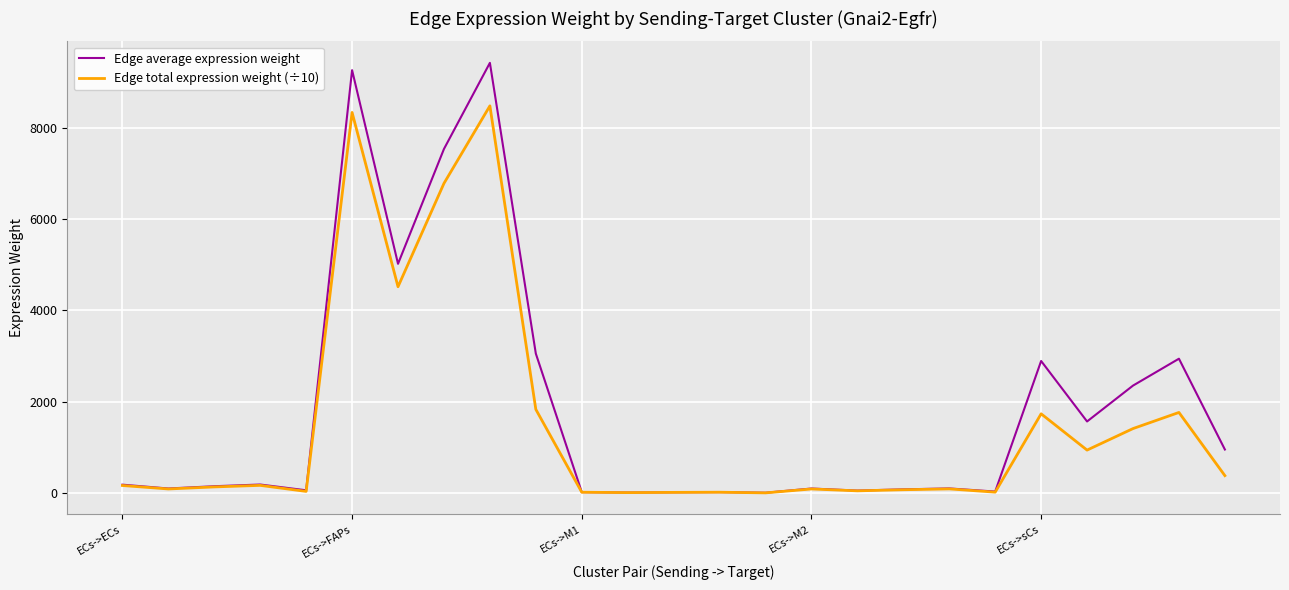

Which series has the widest spread of values?

Edge average expression weight